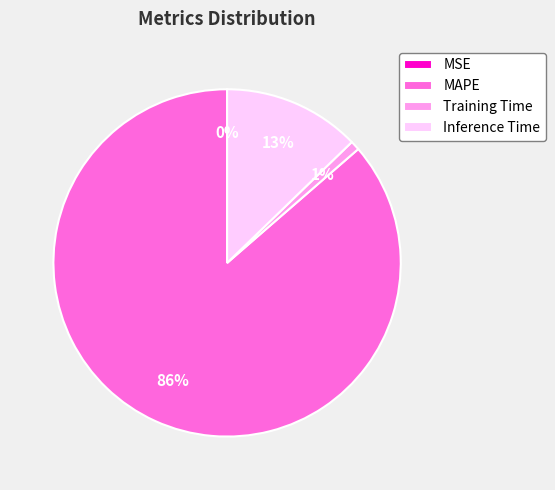

Is MAPE the majority of the pie?

Yes